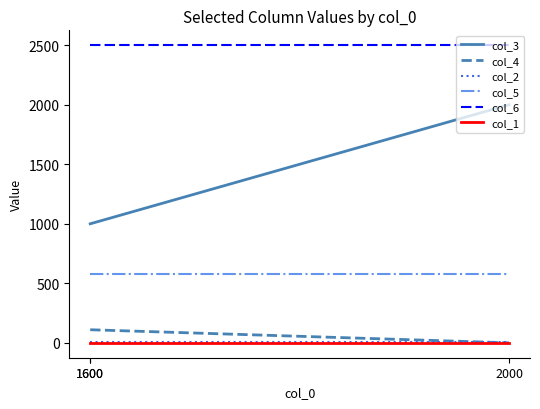

Reading left to right, what are all the values shown in this chart?

col_3: 1000	1000	2000
col_4: 110	110	0
col_2: 7	7	7
col_5: 575	575	575
col_6: 2500	2500	2500
col_1: 1	1	1